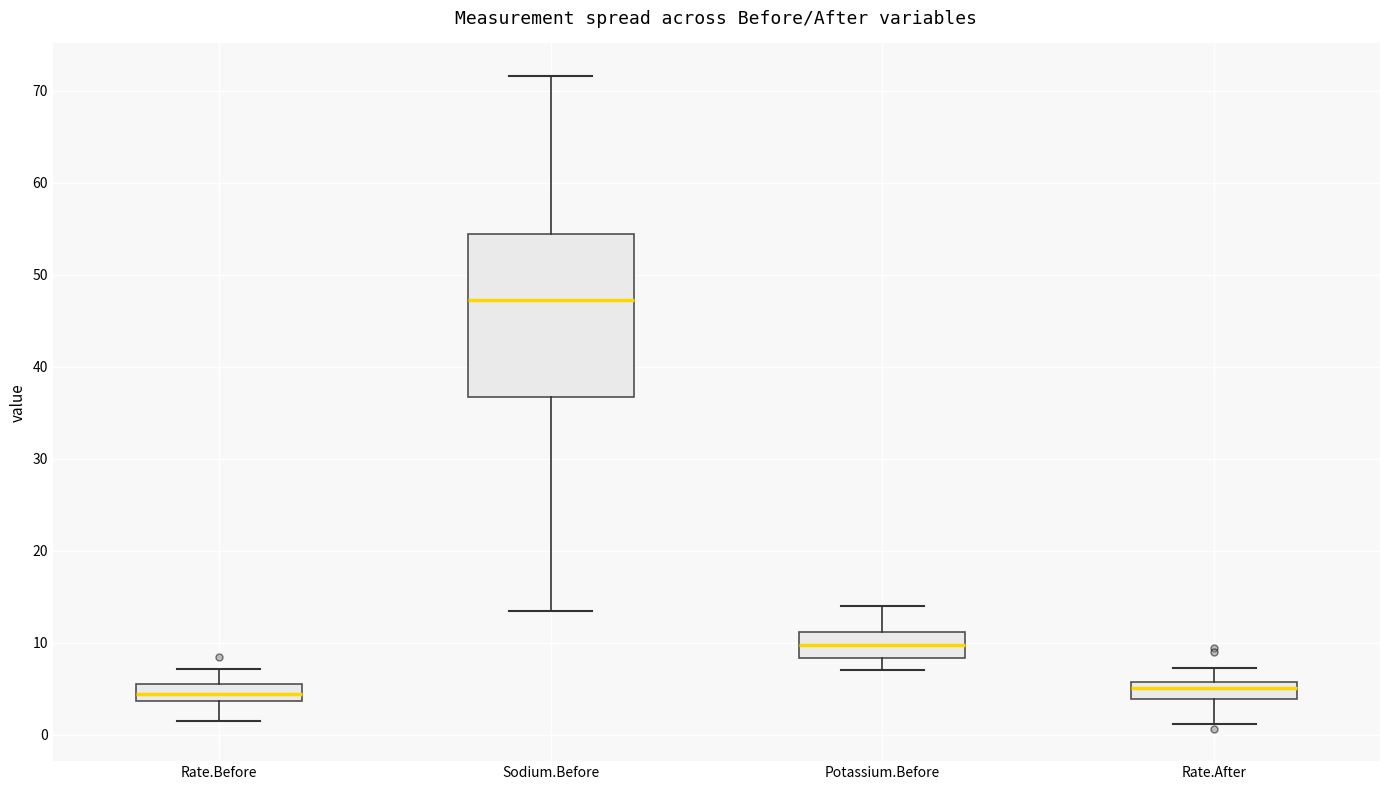

Reading left to right, read every box against the y-axis: the position of its median line, the range the box covers, and the ends of its whiskers. The values are not printed on the chart, so give them approximately, as read against the axis.

Rate.Before: median 5, box 4 to 6, whiskers 2 to 7
Sodium.Before: median 47, box 37 to 54, whiskers 14 to 72
Potassium.Before: median 10, box 8 to 11, whiskers 7 to 14
Rate.After: median 5, box 4 to 6, whiskers 1 to 7